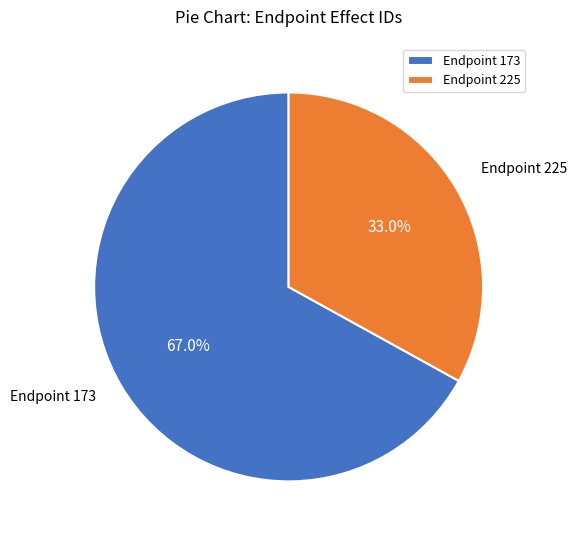

Which slice is the largest?

Endpoint 173